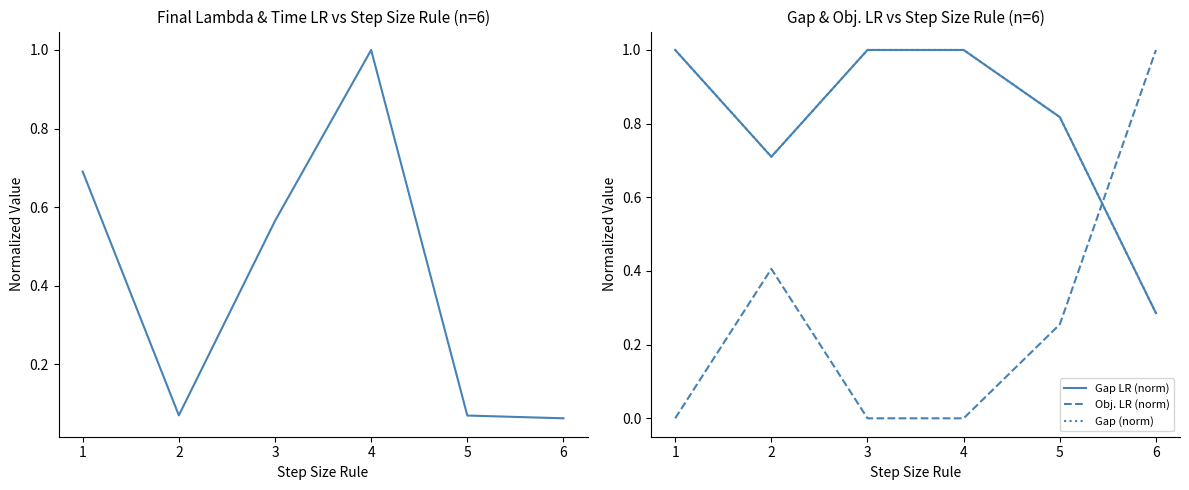

Rank the categories by Final Lambda (norm) value from highest to lowest.

4, 1, 3, 2, 5, 6